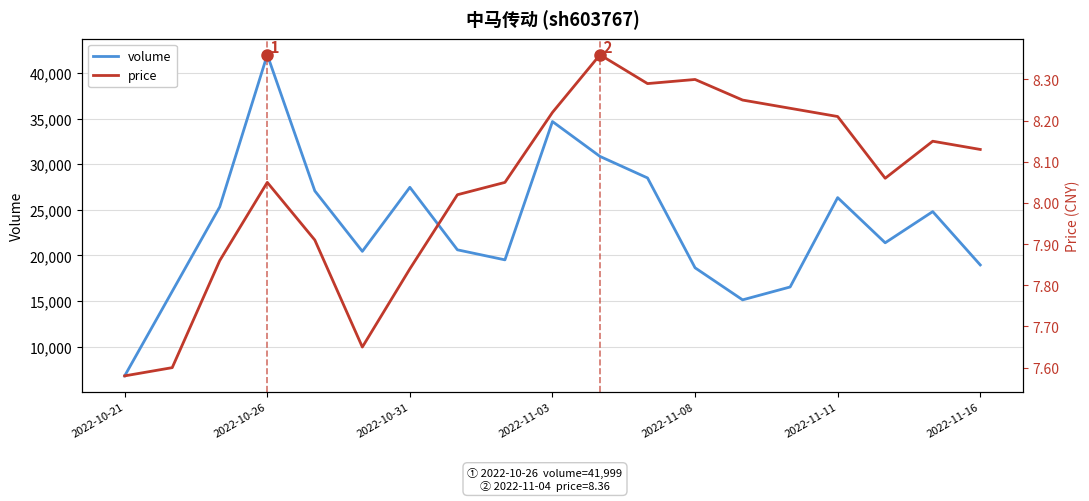

What are all the series names shown in the legend?

volume, price